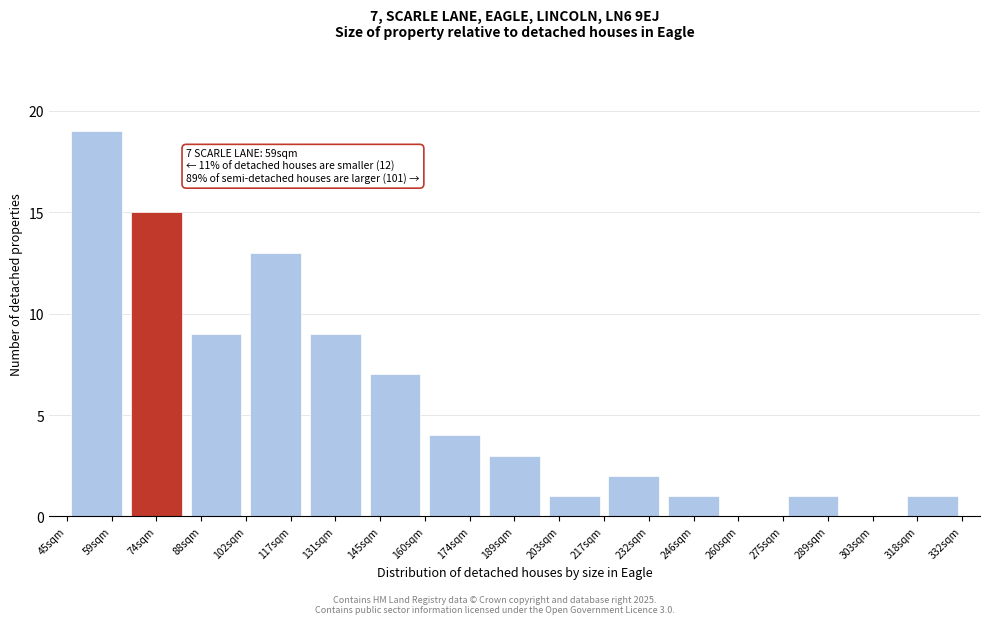

Reading left to right, list all the values displayed in this chart.

59sqm=19	74sqm=15	88sqm=9	117sqm=13	131sqm=9	145sqm=7	174sqm=4	189sqm=3	203sqm=1	232sqm=2	246sqm=1	260sqm=0	289sqm=1	303sqm=0	318sqm=1